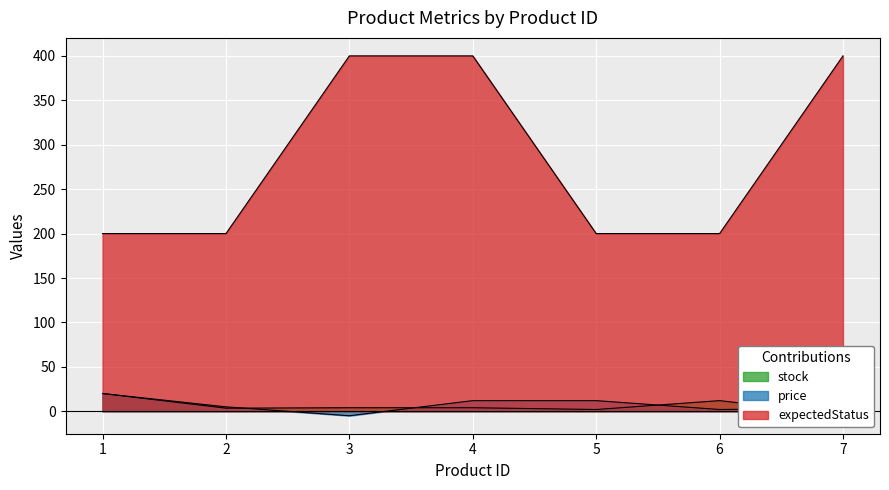

How many values in the stock series exceed 4?

2